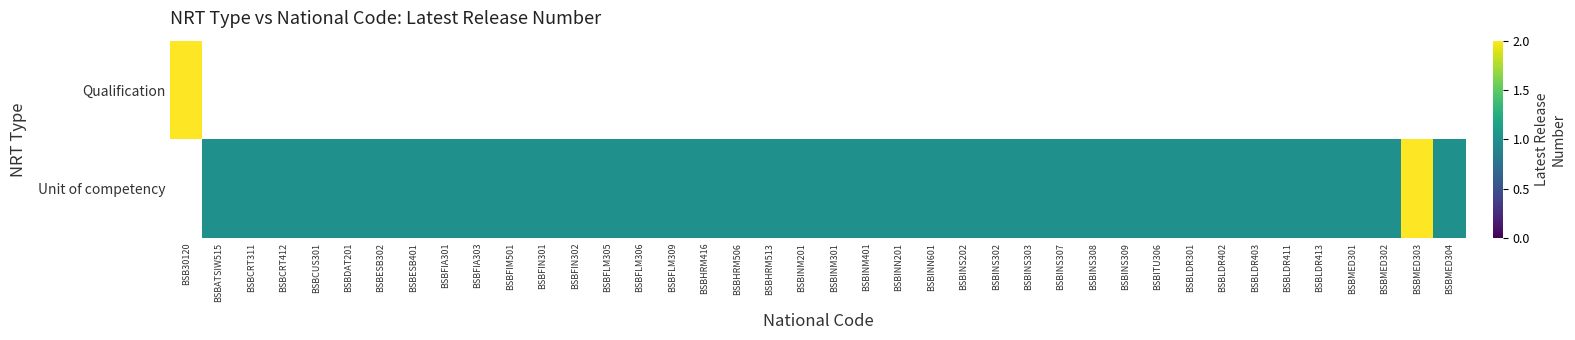

Is the value of Unit of competency at BSBLDR413 greater than the value of Qualification at BSBLDR403?

No